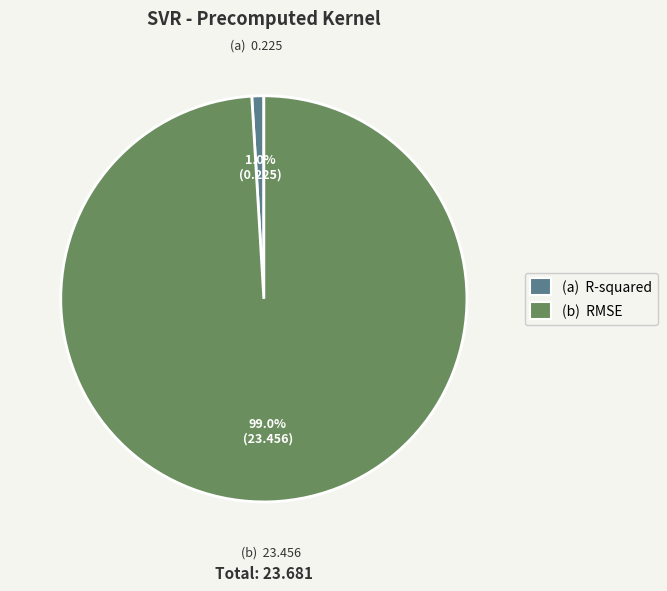

Is there a majority slice in this chart?

Yes